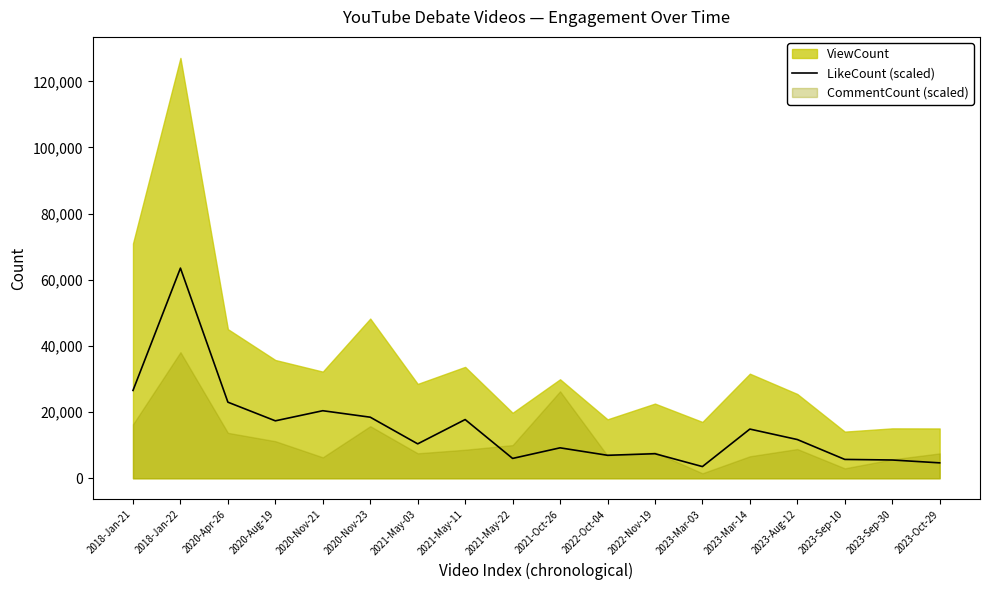

What is the average value?

15180.7